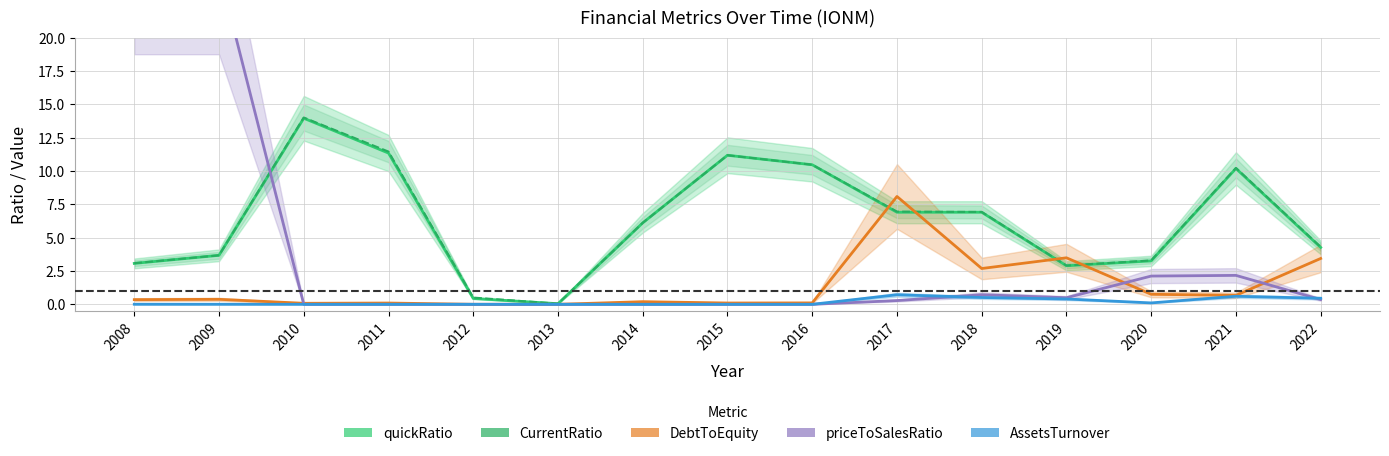

Between 2015 and 2012, which is larger?

2015